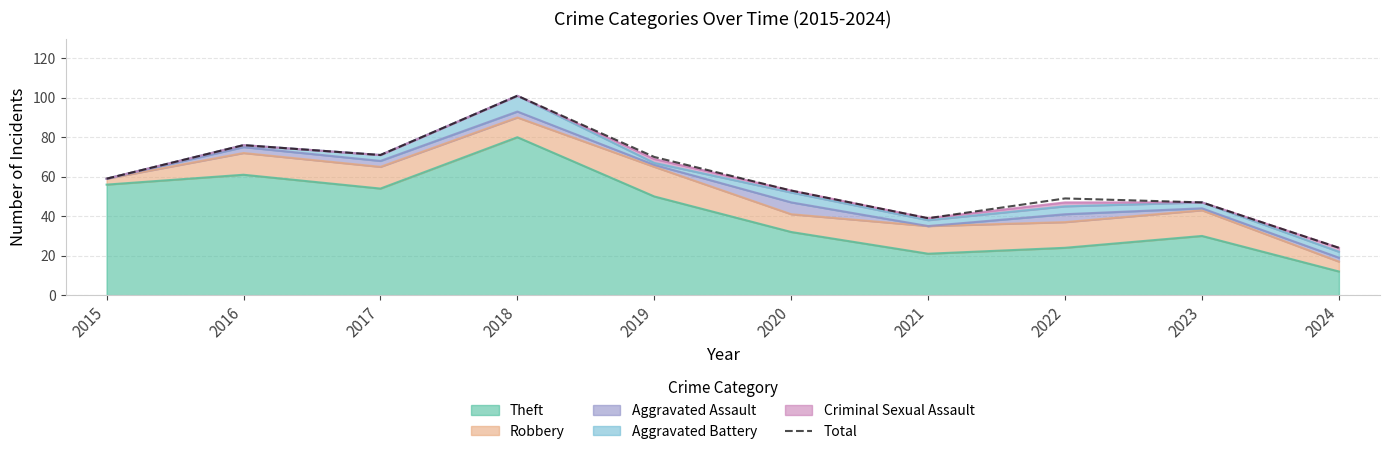

What is the greatest value displayed?

101